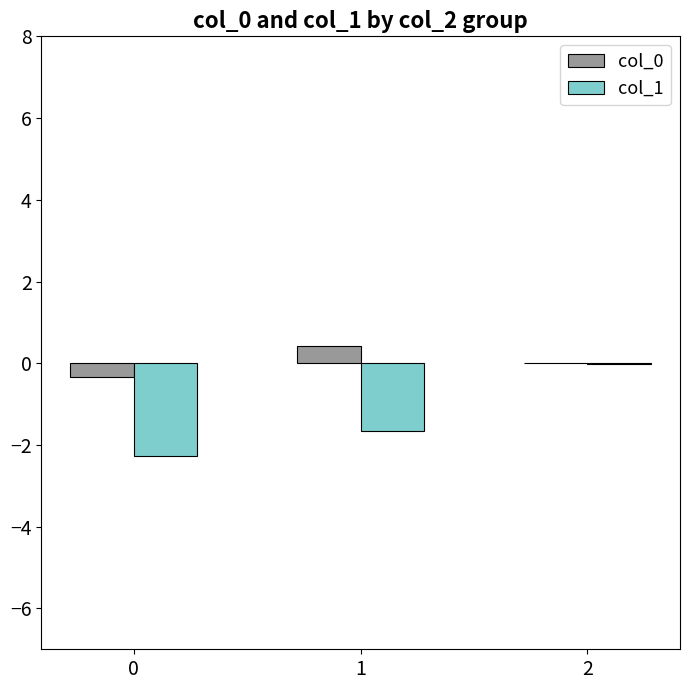

What is the sum of all col_1 values?

-3.9